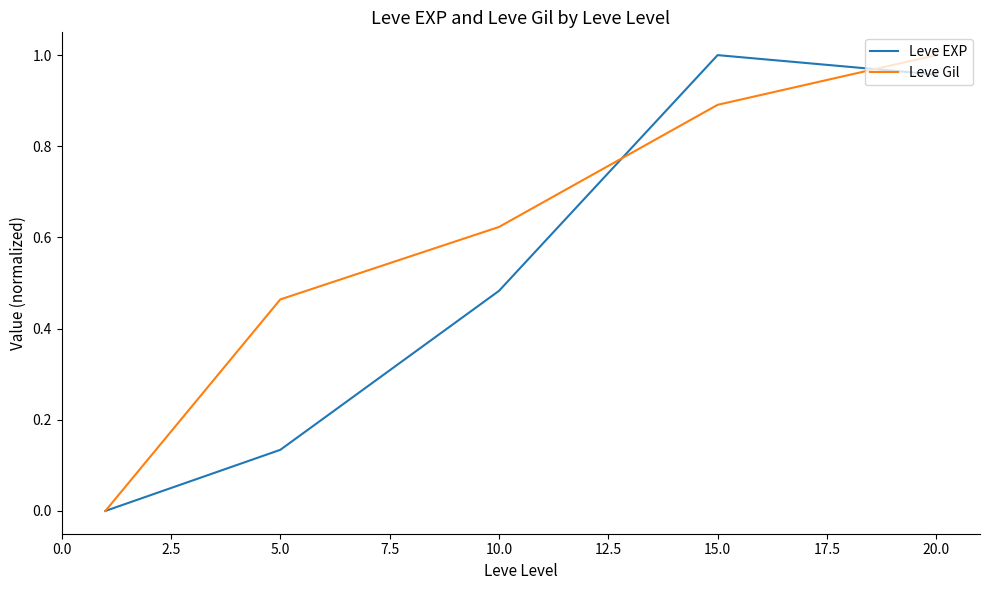

Is this an area chart (filled region under the line)?

No